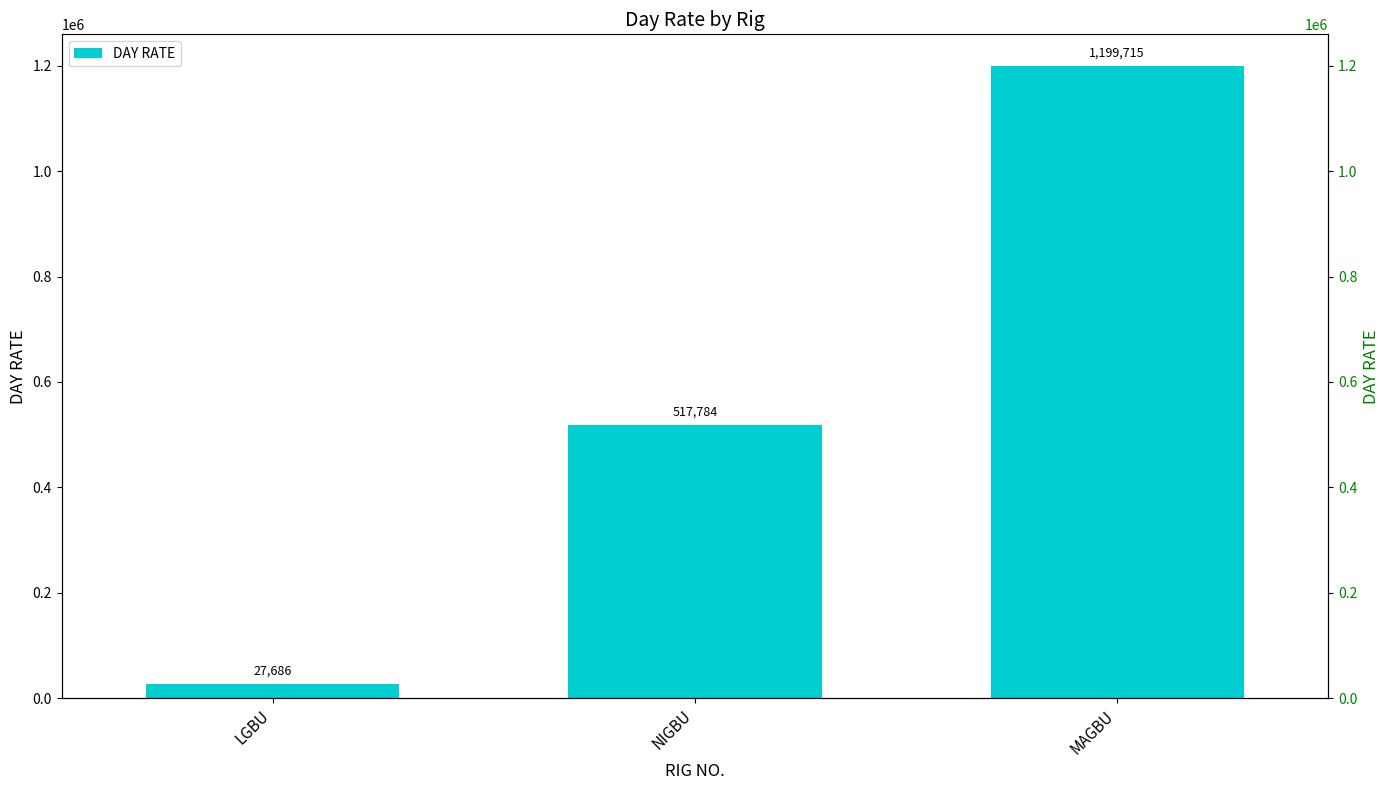

What is the sum of all values?

1745185.6